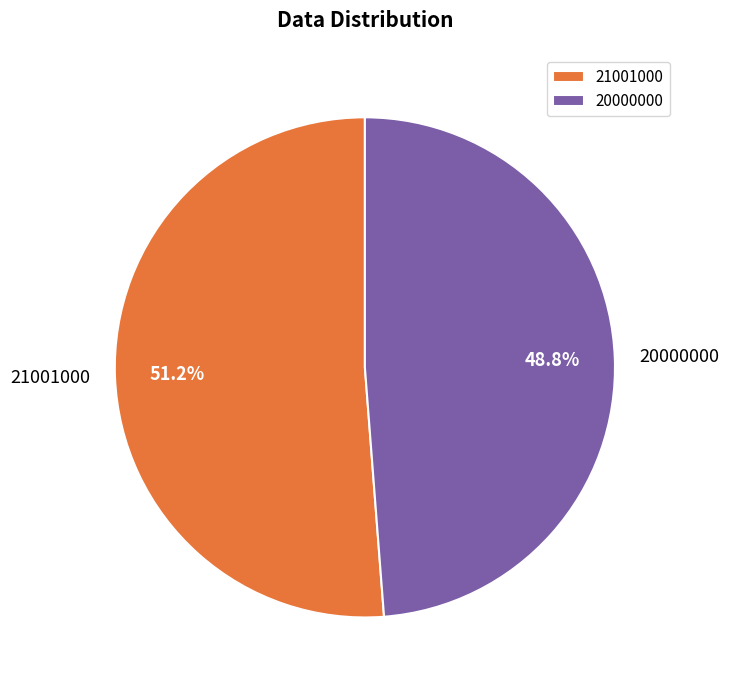

How many slices are in this pie chart?

2